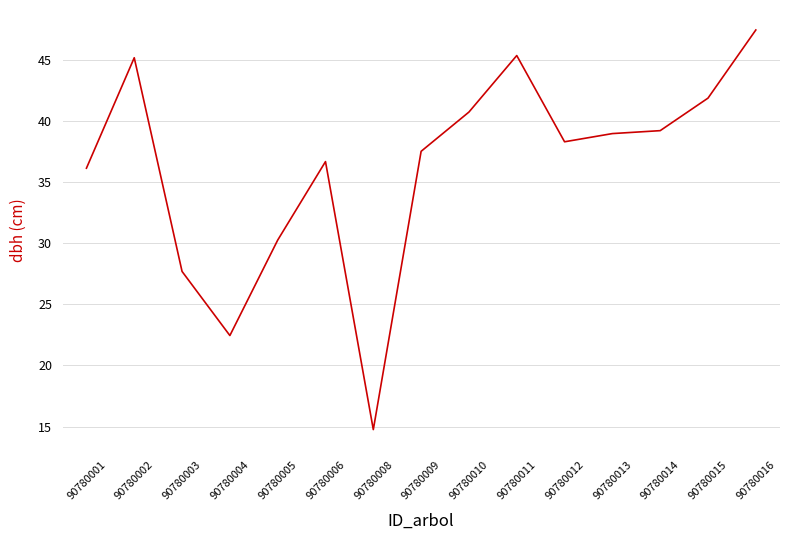

True or false: there are more than 2 points higher than both neighbors.

True